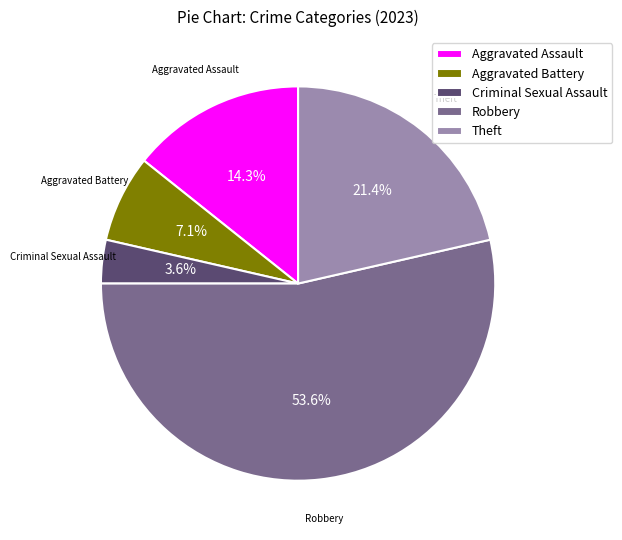

How many slices are in this pie chart?

5